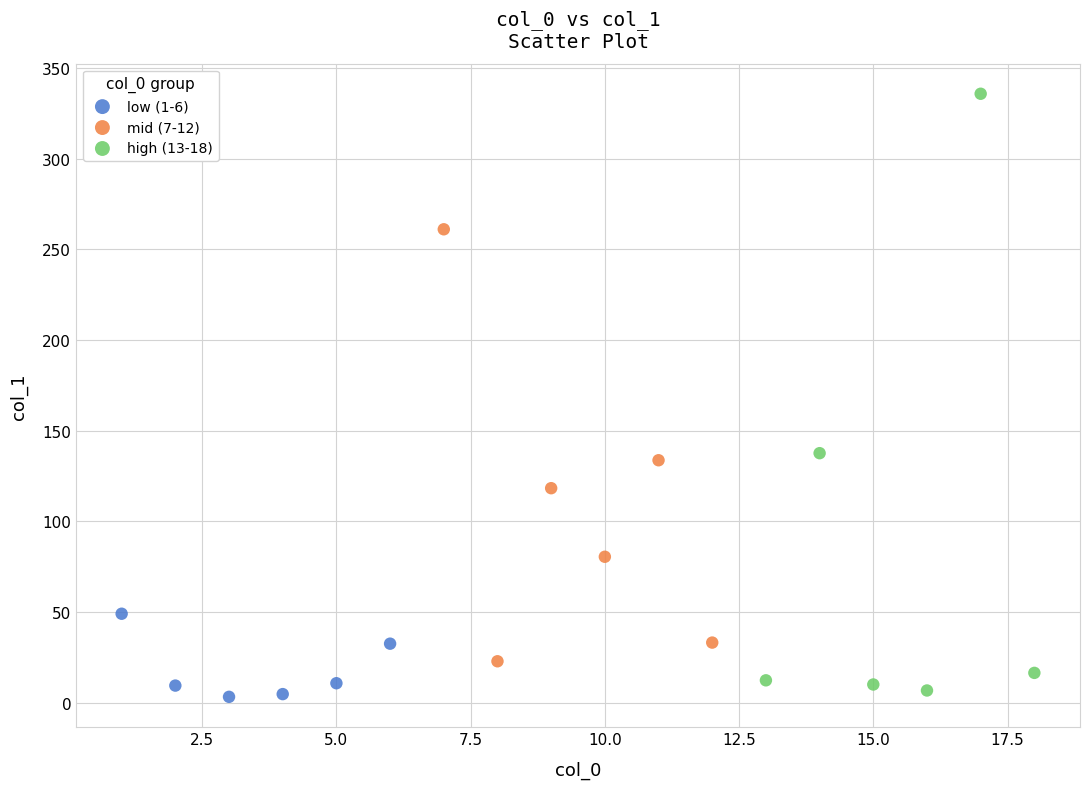

Which series has the largest Y range (max minus min)?

high (13-18)